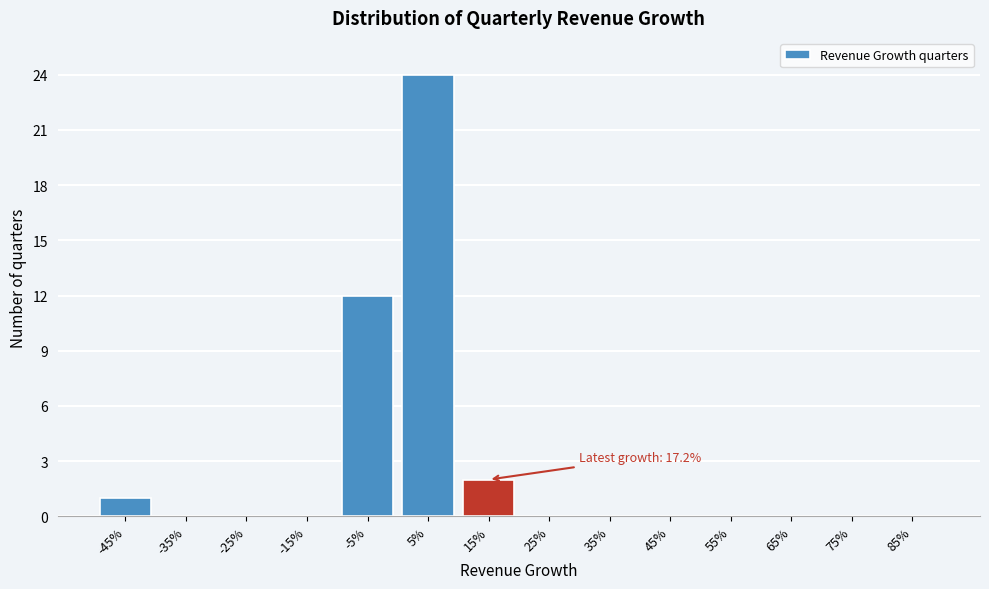

Reading left to right, extract all data points from this chart.

-45%=1	-35%=0	-25%=0	-15%=0	-5%=12	5%=24	15%=2	25%=0	35%=0	45%=0	55%=0	65%=0	75%=0	85%=0